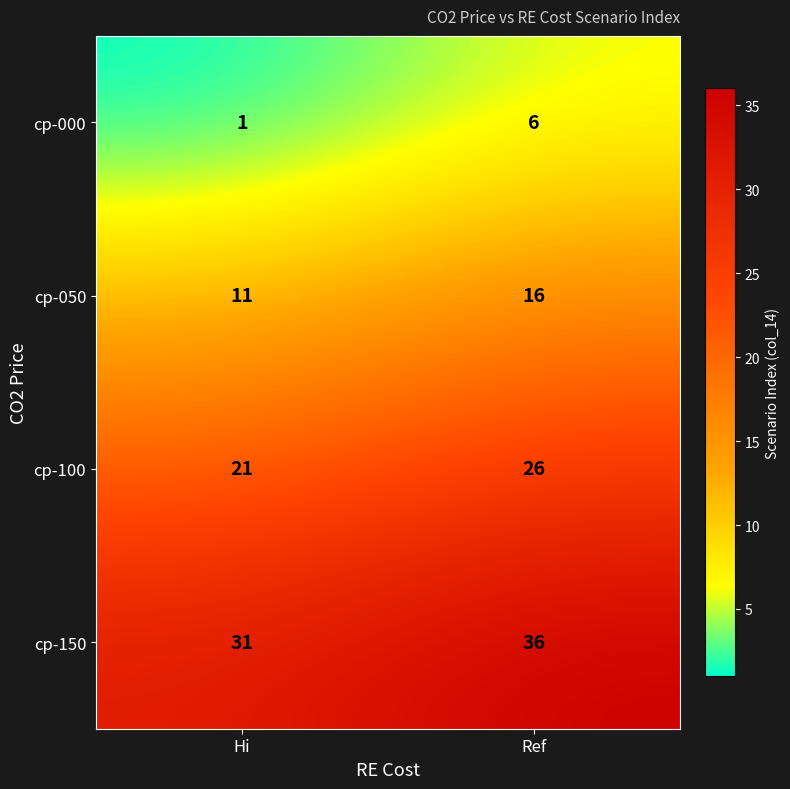

True or false: cp-150 has a value of 36 at Ref.

True